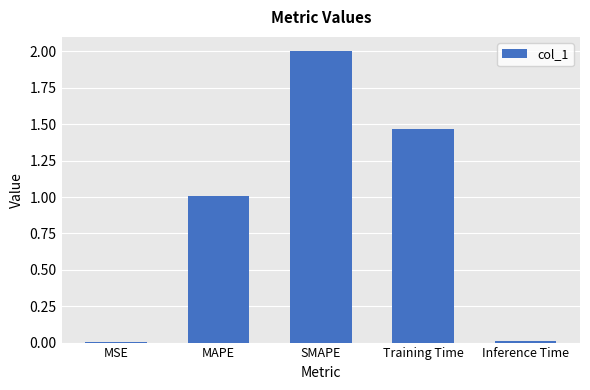

The chart shows a value of 1.0 at MAPE. True or false?

True